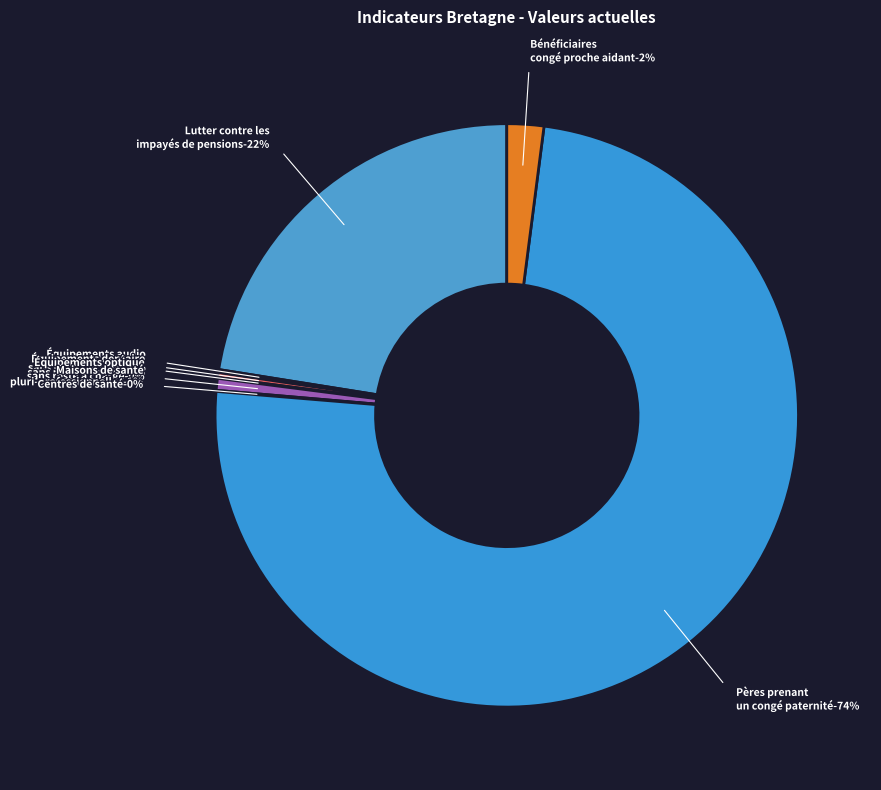

Which slice is the smallest?

Équipements optique
sans reste à charge